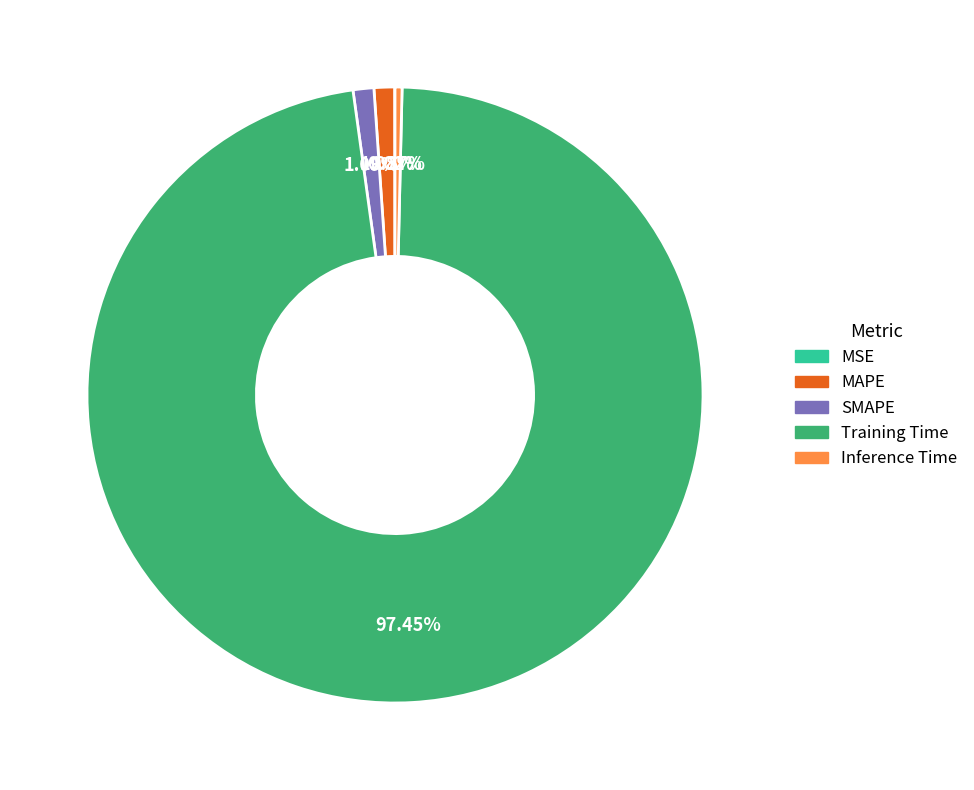

Which slice represents more than half of the pie?

Training Time